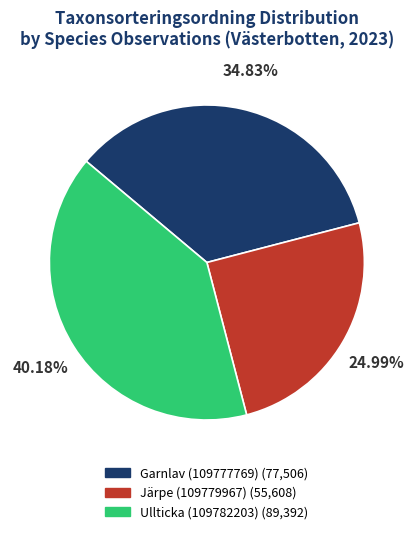

Approximately how many times larger is the value at Järpe (109779967) compared to Garnlav (109777769)?

0.7